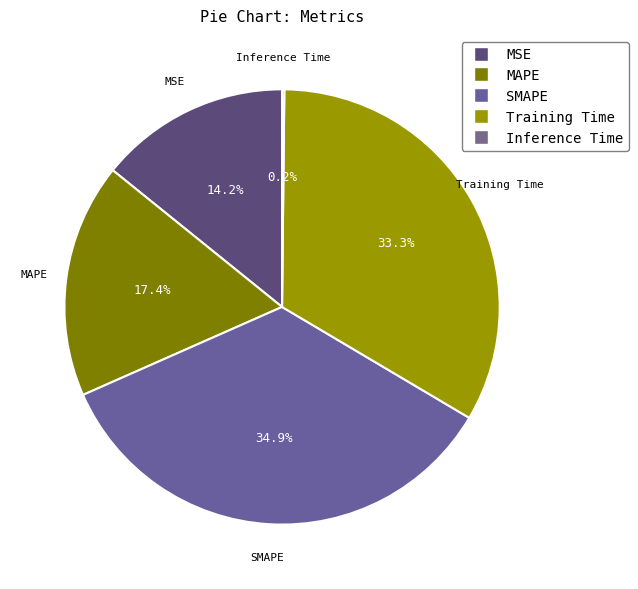

Is SMAPE the majority of the pie?

No